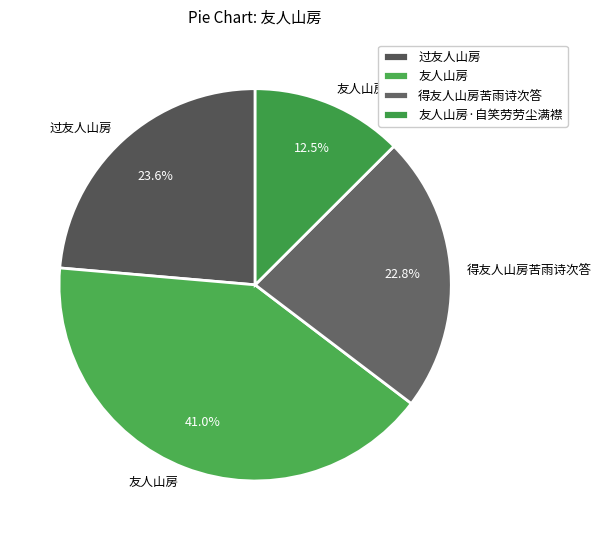

How many segments does this pie chart have?

4